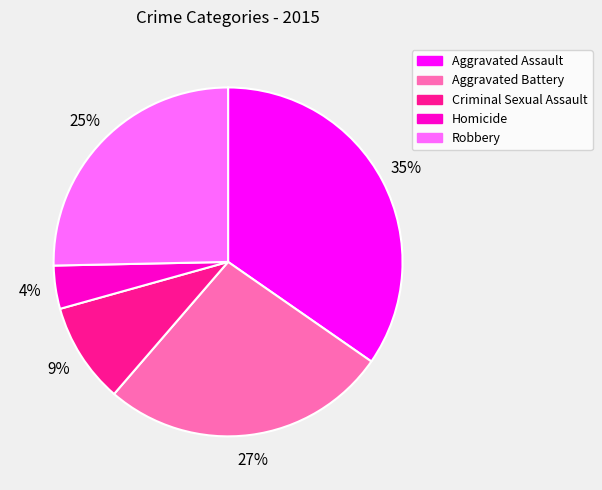

To the nearest percent, what percentage of the pie is Aggravated Battery?

27%